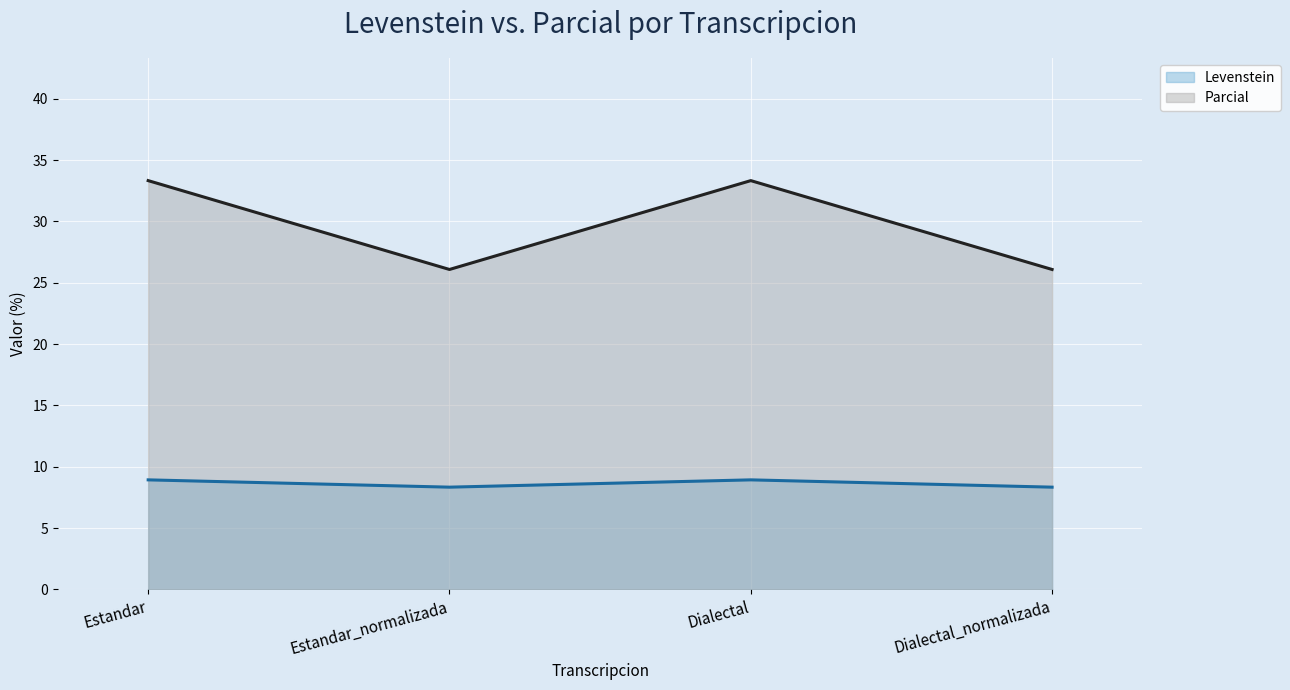

Which category has the highest value in the Parcial series?

Estandar